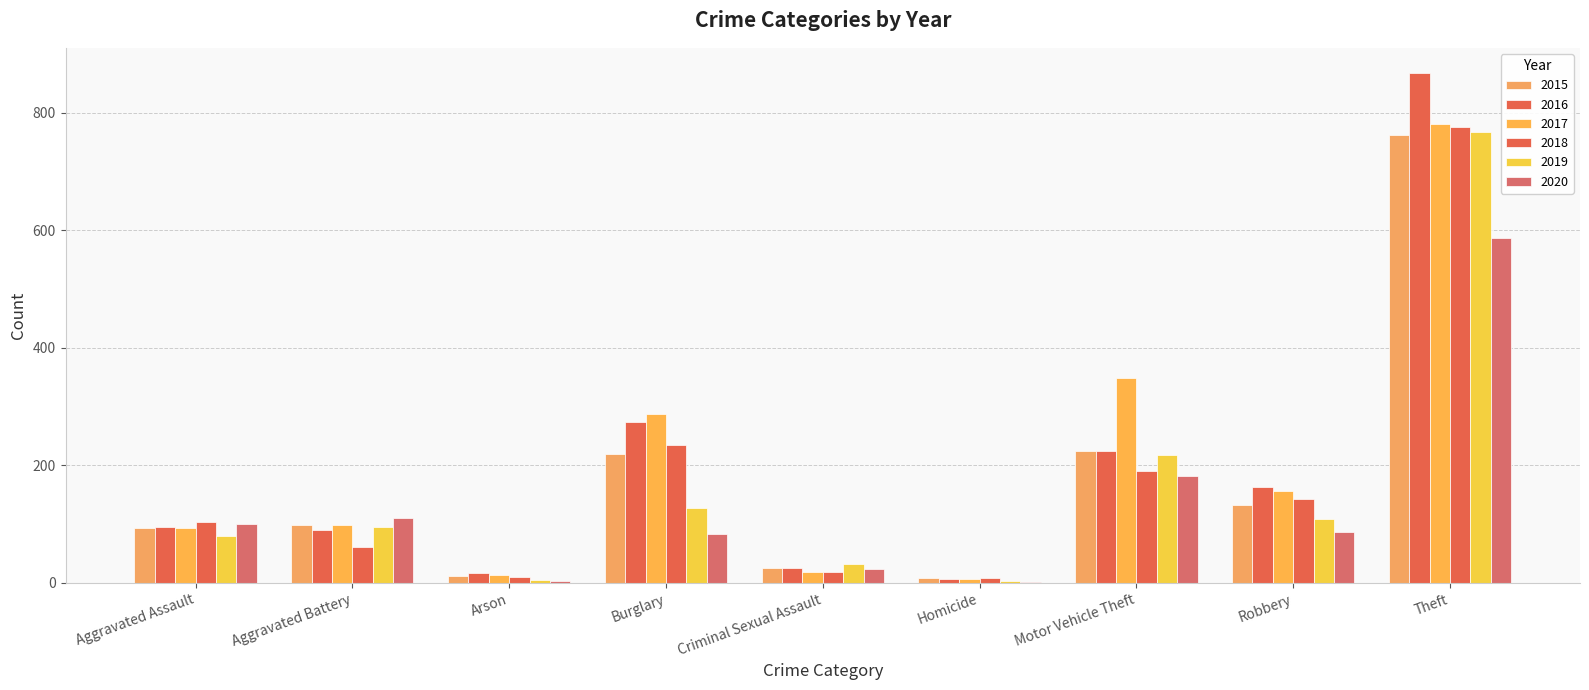

What is the greatest value displayed?

867